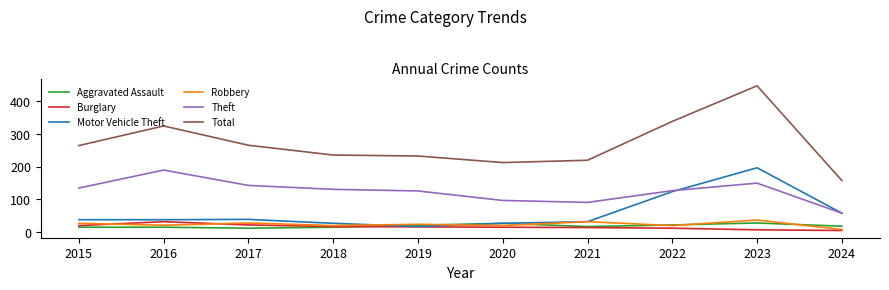

What is the maximum value for Robbery?

37